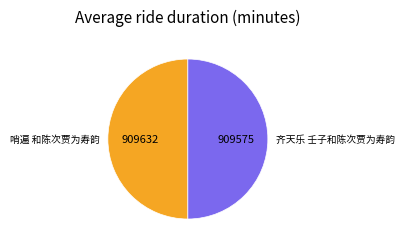

Is it true that 齐天乐 壬子和陈次贾为寿韵 is 50% of the pie?

True